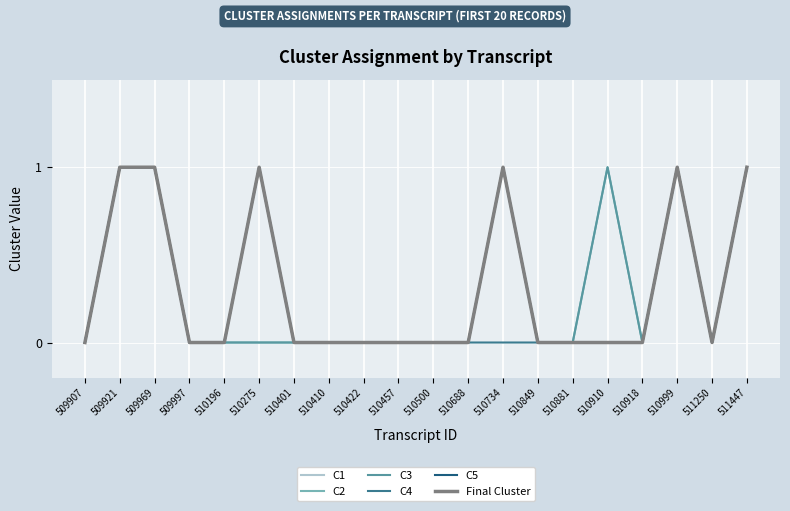

Does the chart display data point markers on the line(s)?

No